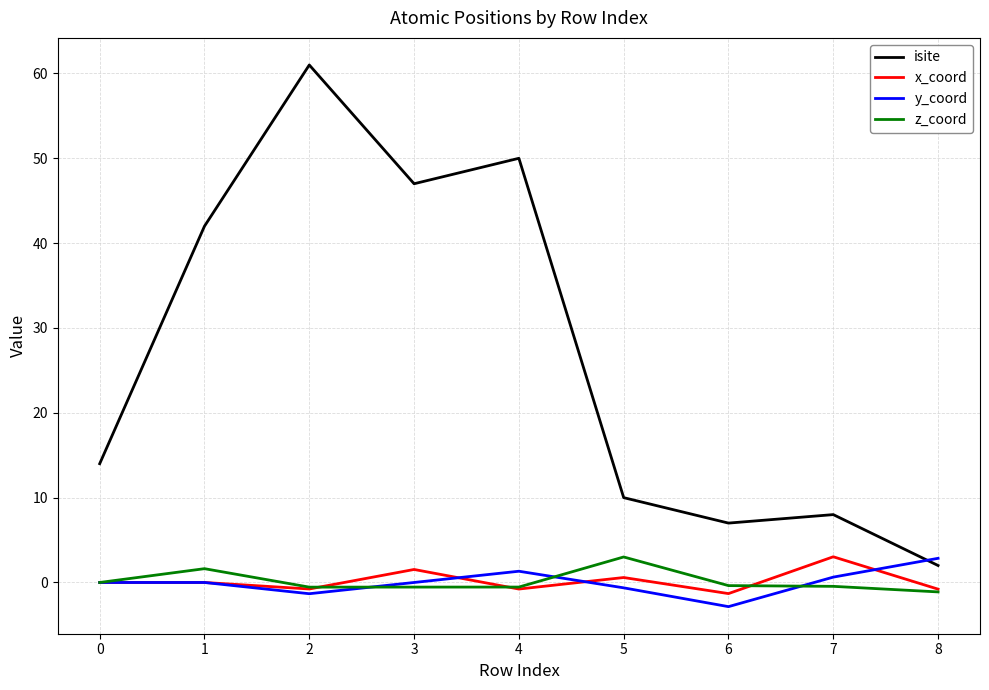

The isite series shows 37.5 at 2. True or false?

False